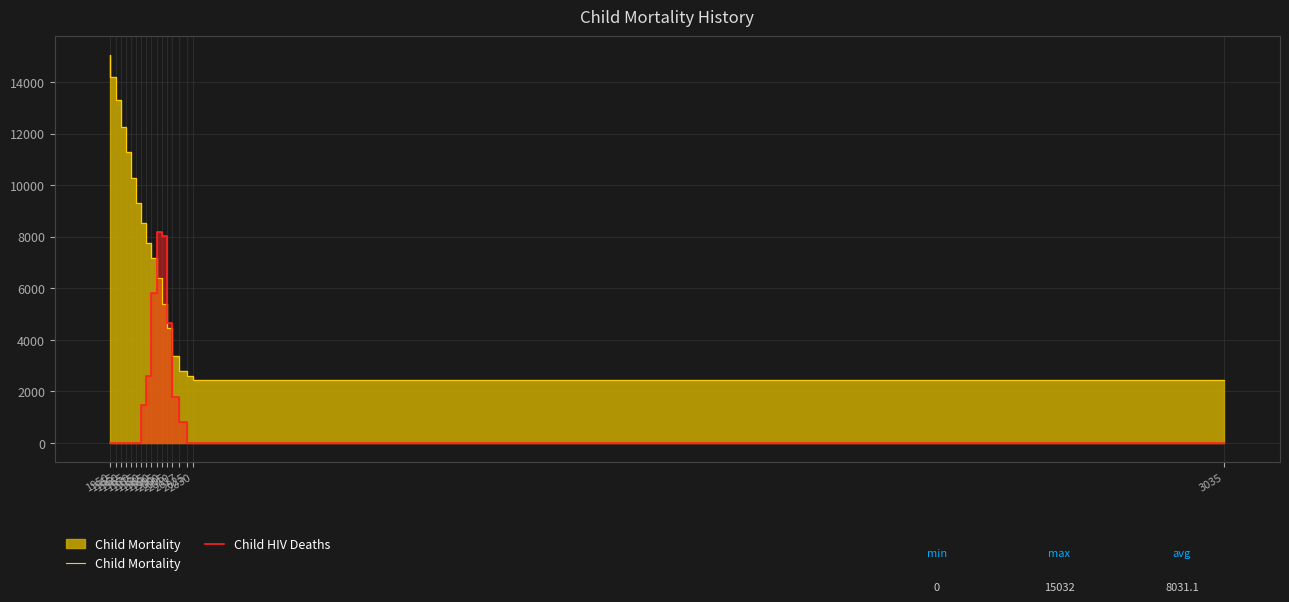

Rank the series by their maximum value, from lowest to highest.

Child HIV Deaths, Child Mortality